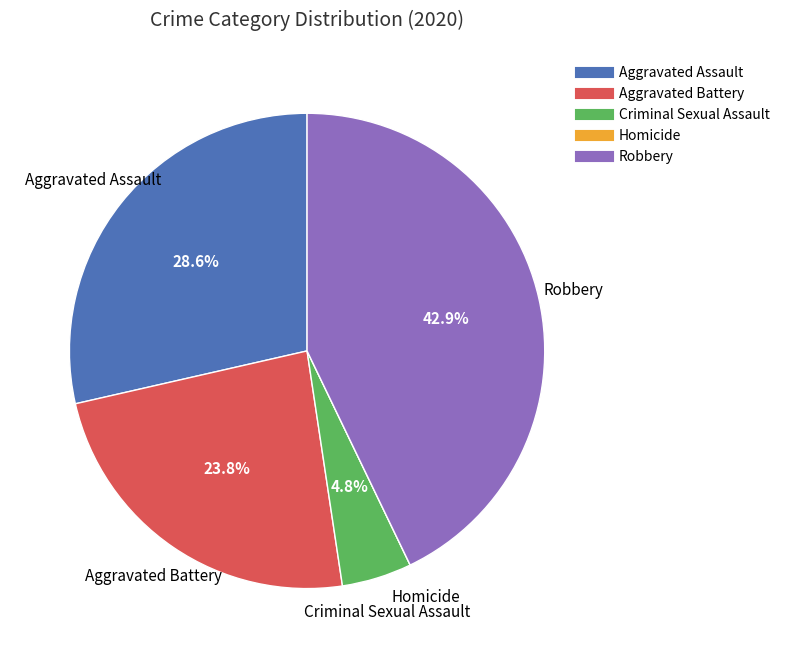

Is the sum of Aggravated Battery and Criminal Sexual Assault greater than half?

No